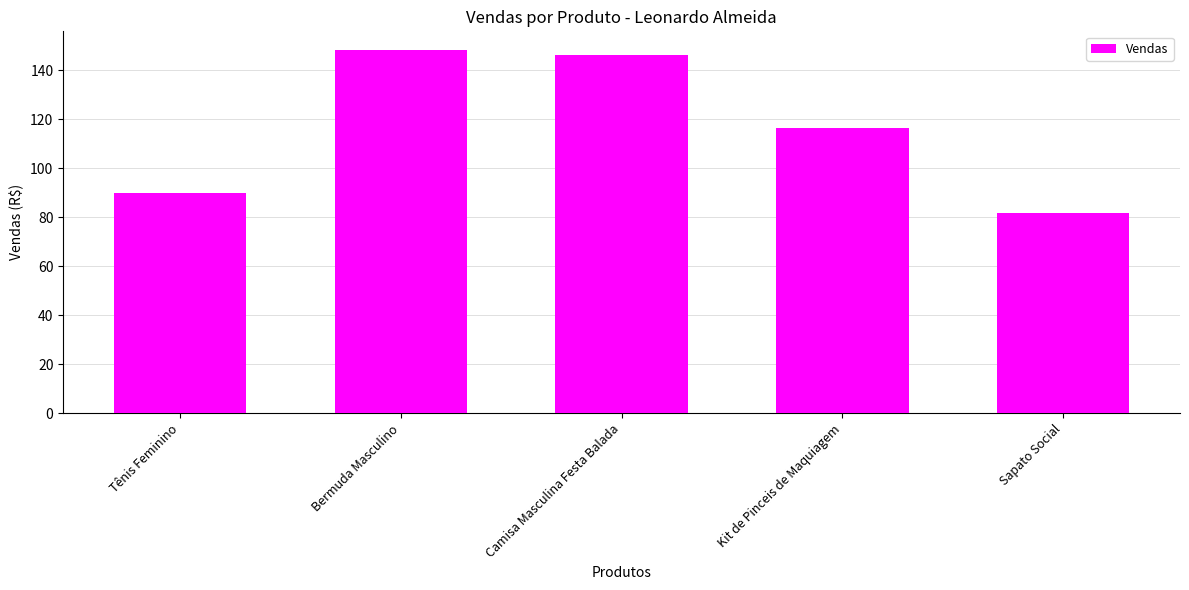

Reading left to right, list all the values displayed in this chart.

90.0	148.6	146.1	116.5	81.9